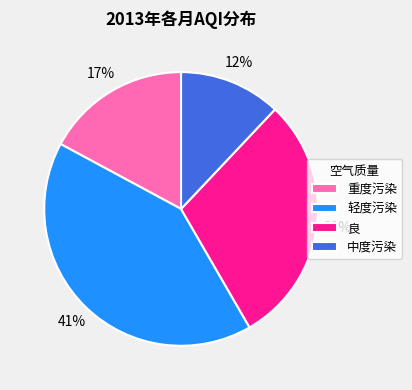

To the nearest percent, what is the average slice percentage?

25%